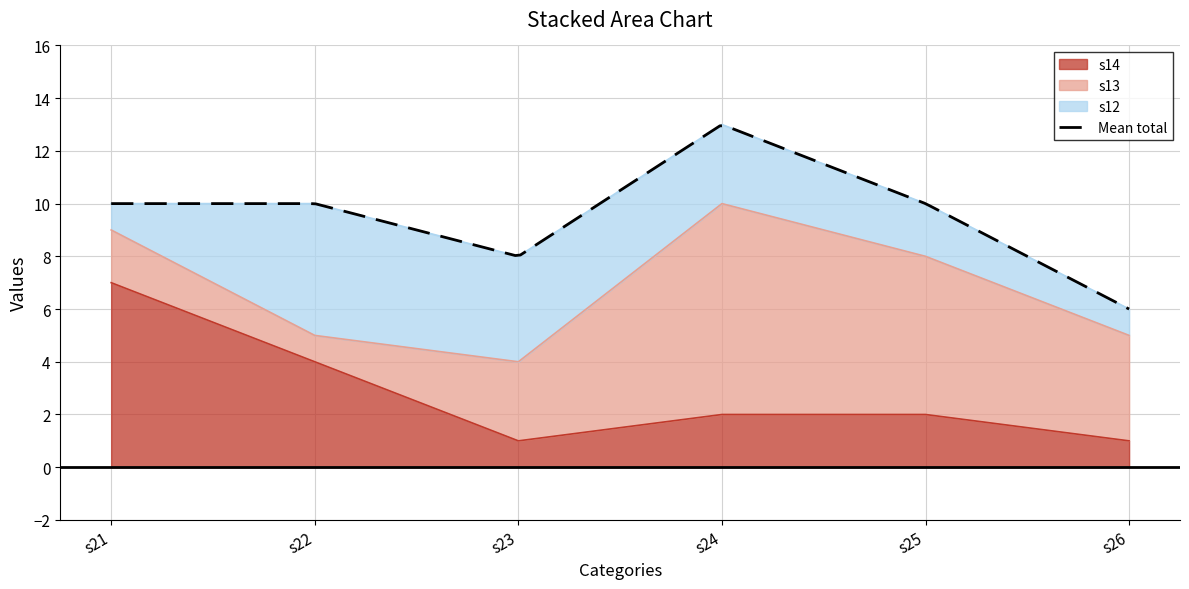

The s14 series shows 7 at s21. True or false?

True